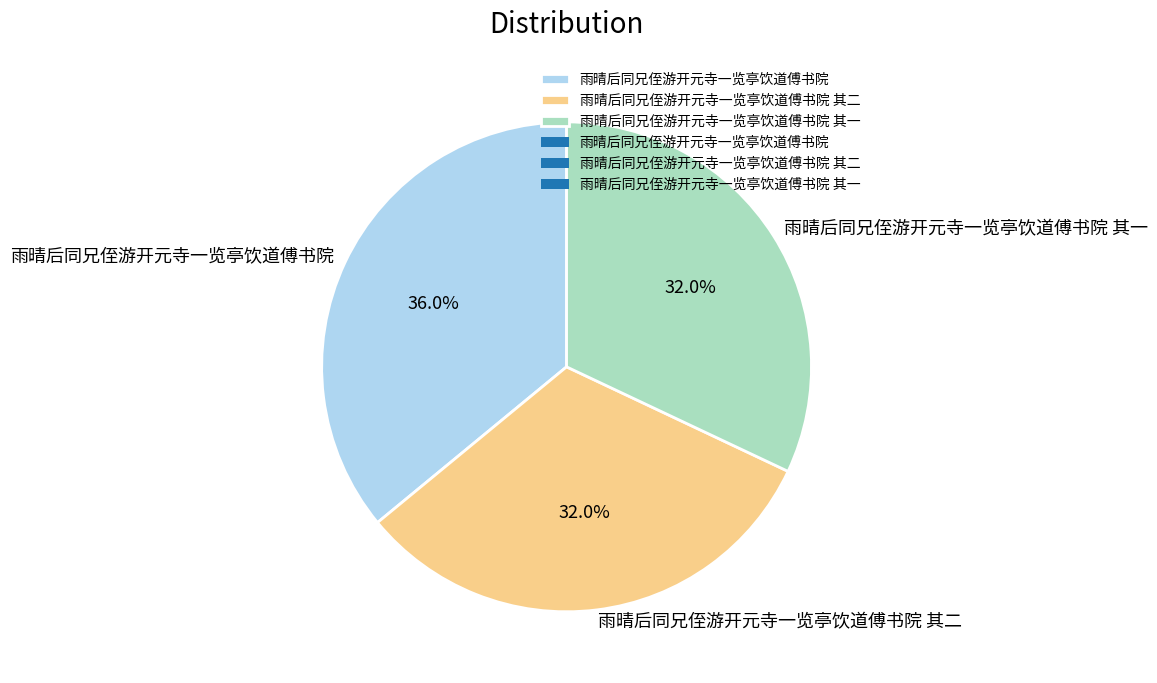

Is 雨晴后同兄侄游开元寺一览亭饮道傅书院 the majority of the pie?

No